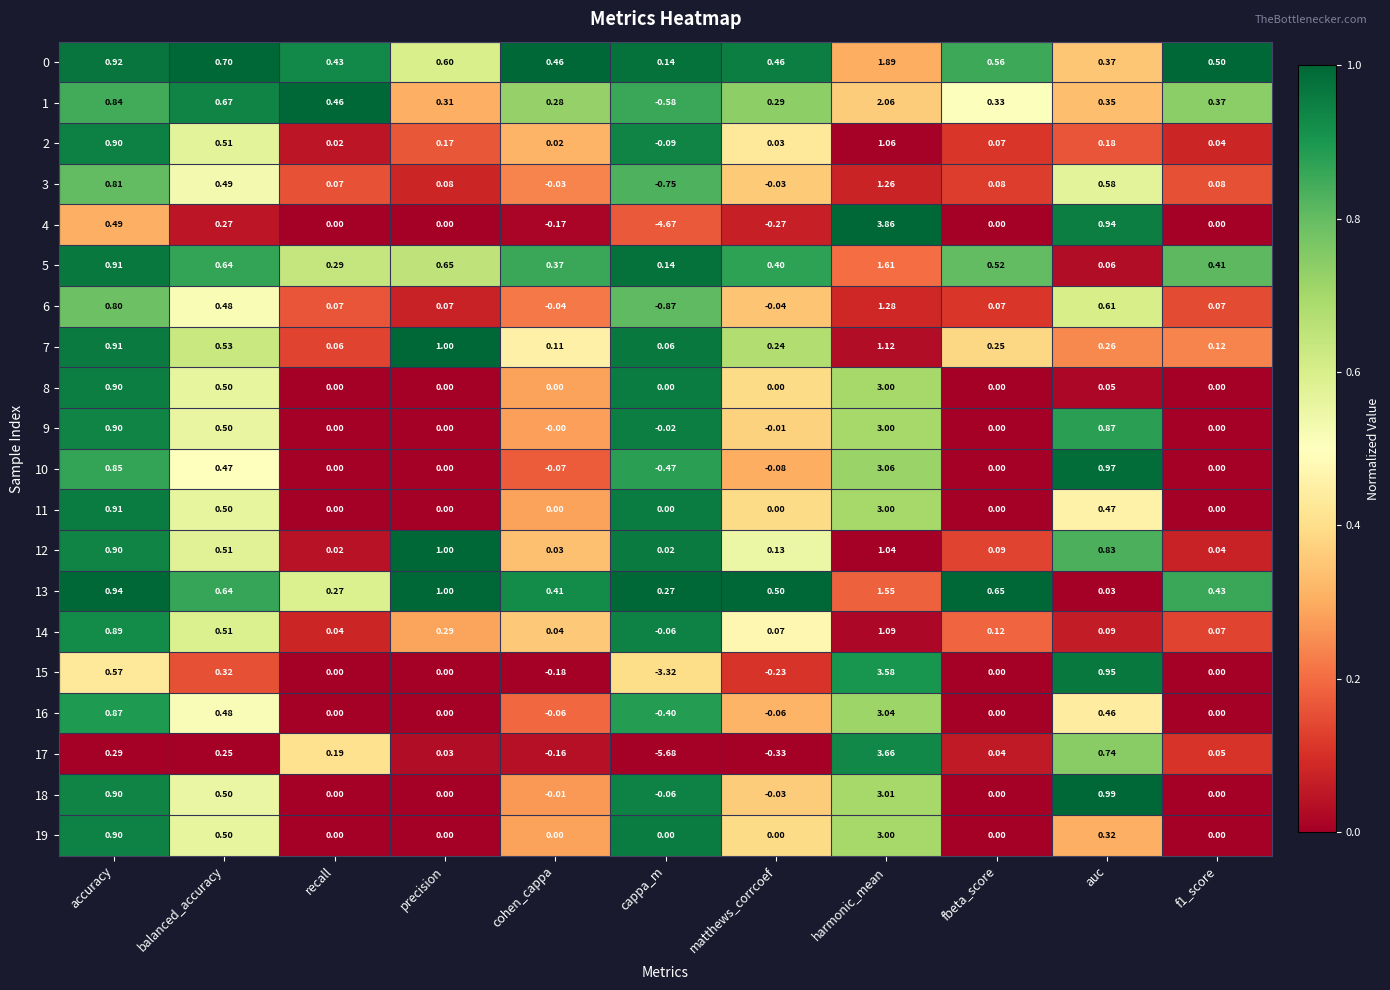

Is the value of 10 at cohen_cappa greater than the value of 8 at f1_score?

No